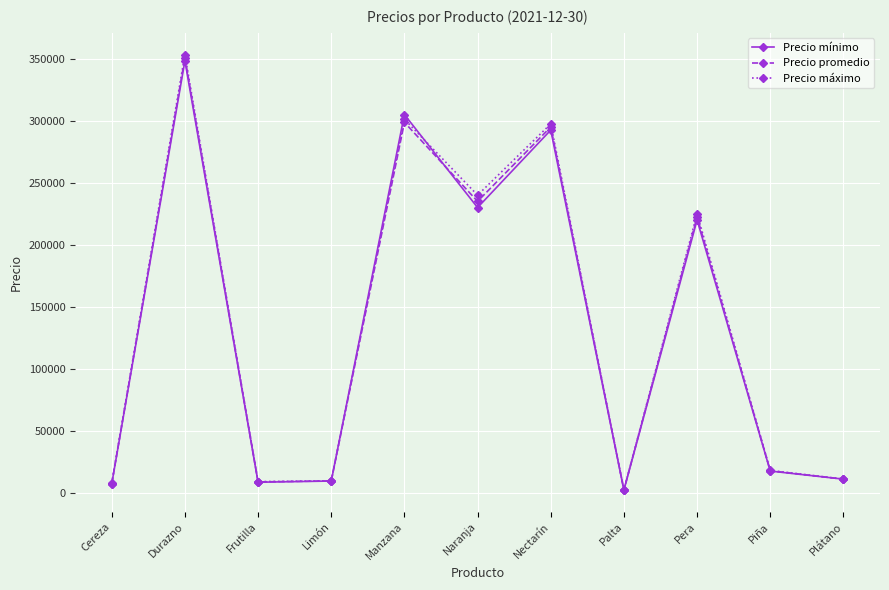

What is the label of the 11th point from the left?

Plátano